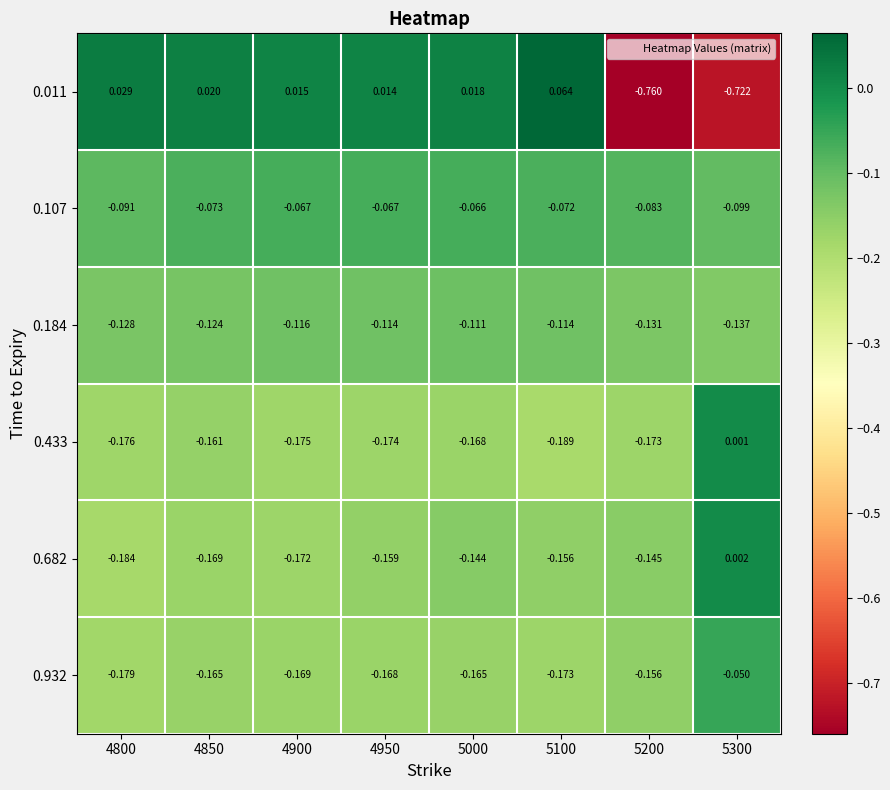

Is the value of 0.184 at 4800 greater than the value of 0.433 at 5000?

Yes